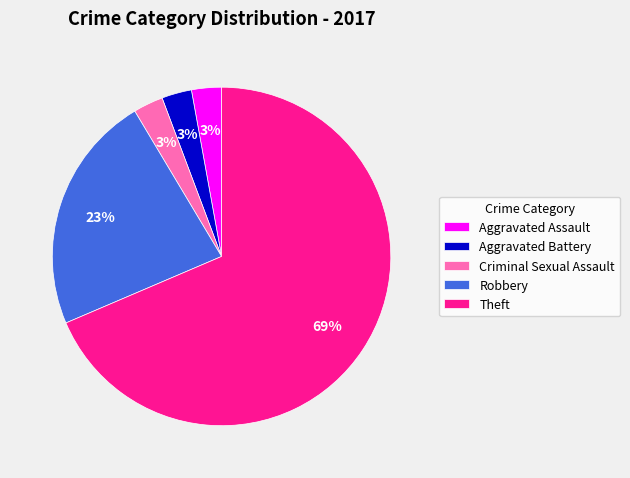

Which has a higher value, Robbery or Aggravated Assault?

Robbery